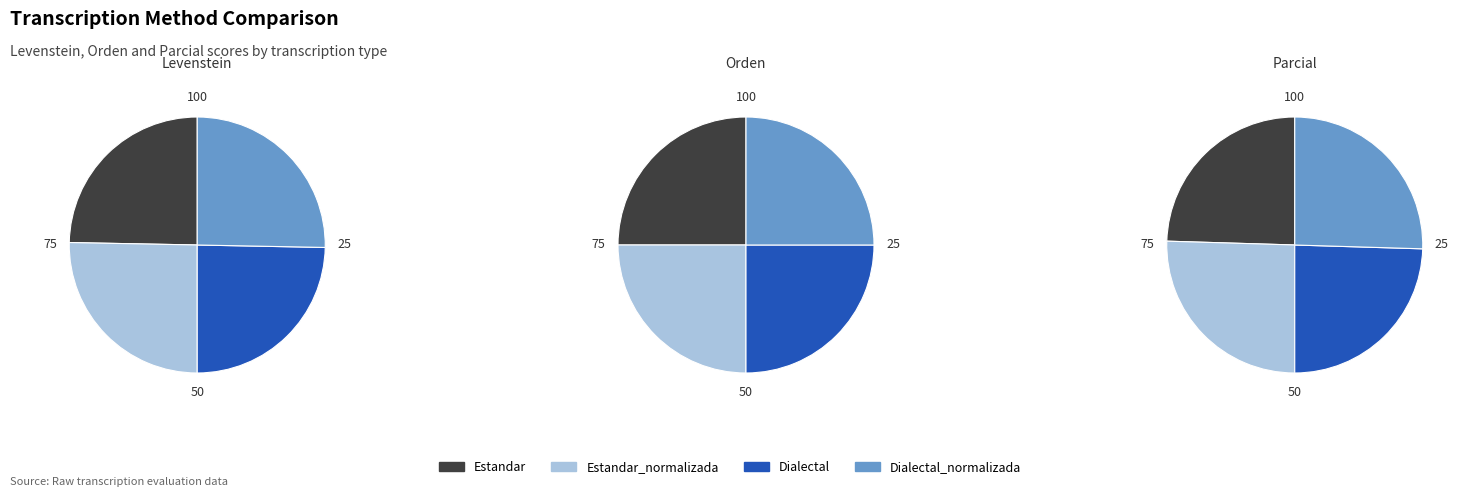

Which category has the biggest portion of the pie?

Estandar_normalizada